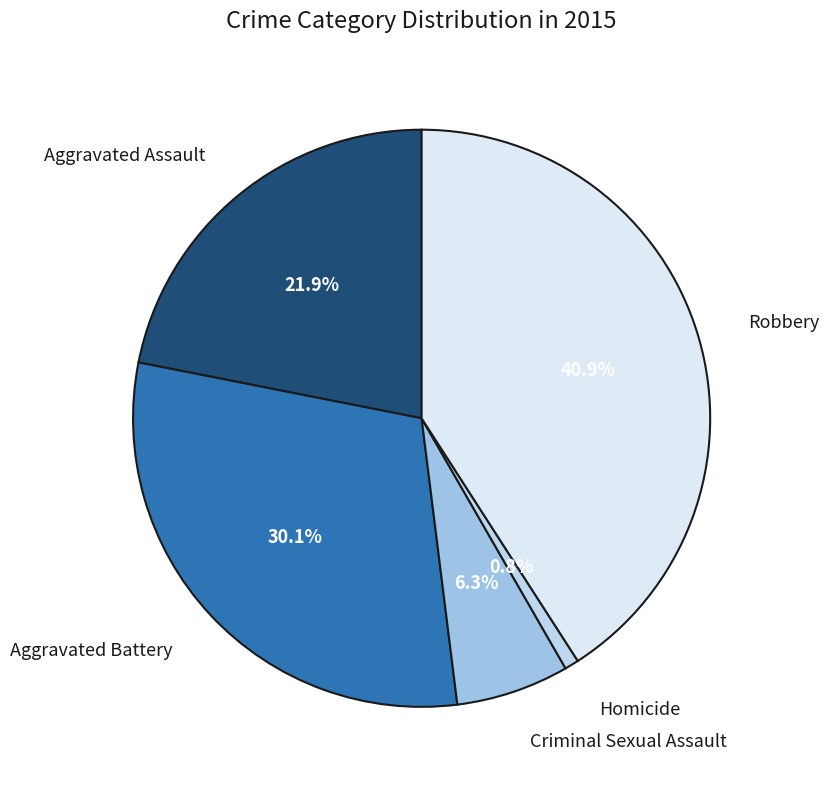

Which slice is the largest?

Robbery